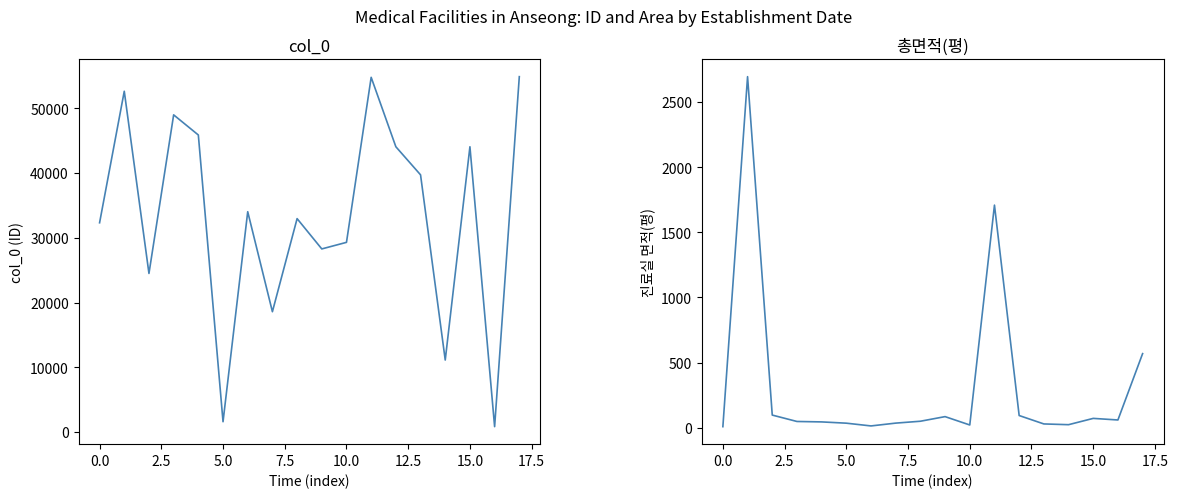

What are all the series names shown in the legend?

col_0, 총면적(평)